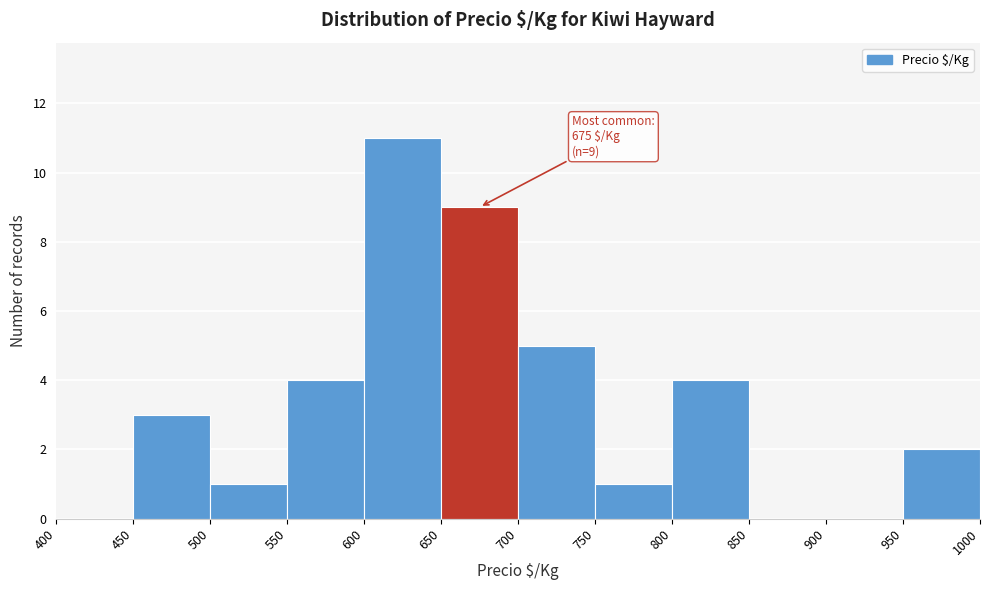

Which range on the x-axis has the tallest bar?

600 to 650